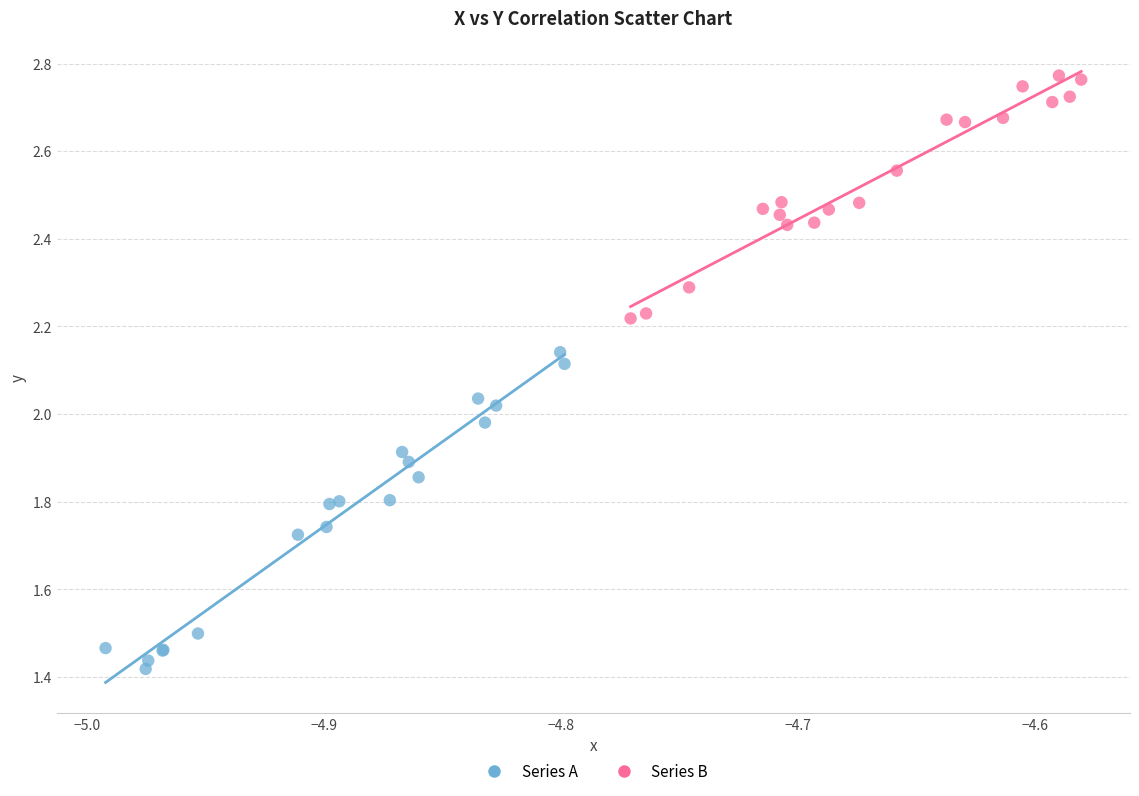

Which series has the widest spread of Y values?

Series A